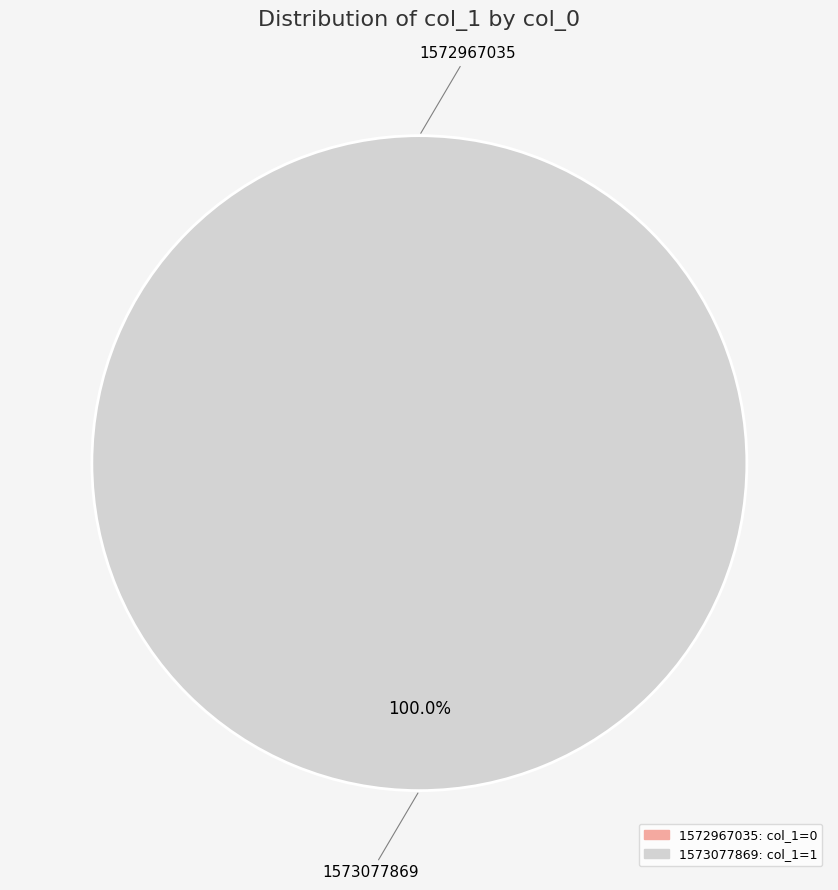

What portion of the pie excludes 1572967035?

100.0%